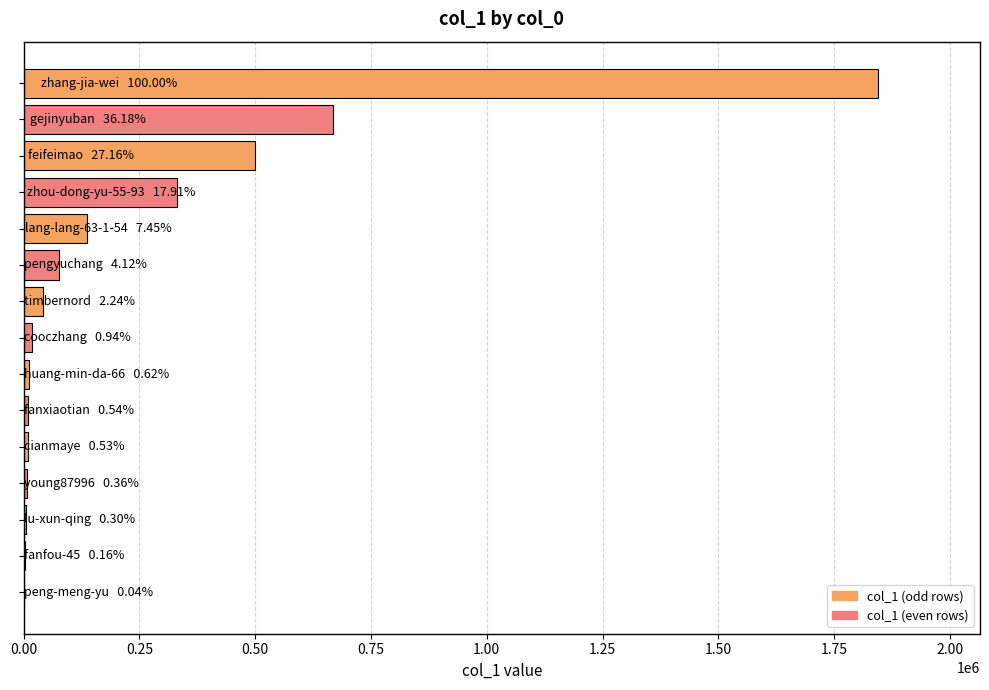

What is the greatest value displayed?

1843729